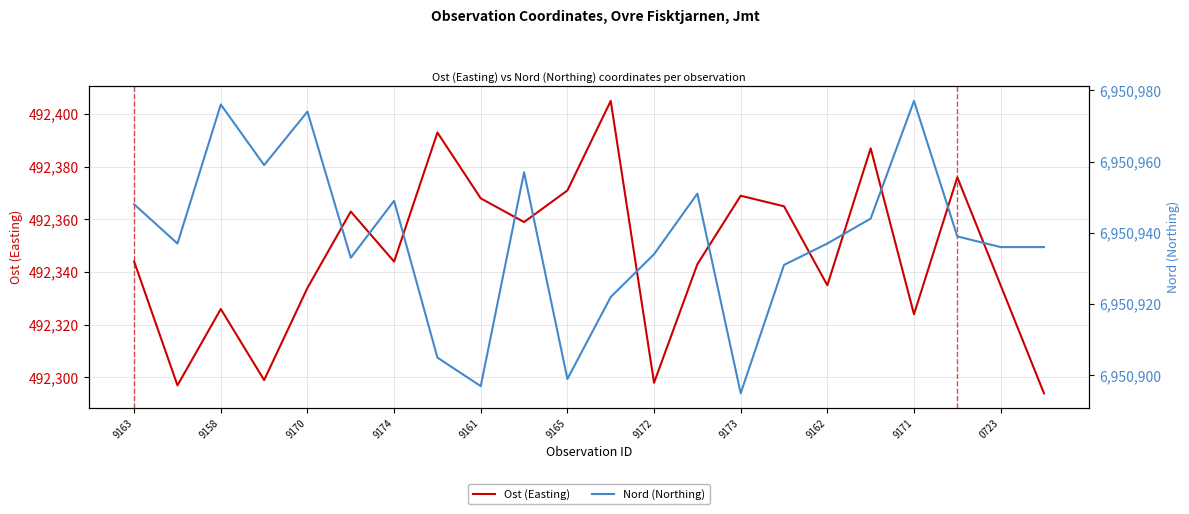

Reading left to right, what are all the values shown in this chart?

Ost (Easting): 492344	492297	492326	492299	492334	492363	492344	492393	492368	492359	492371	492405	492298	492343	492369	492365	492335	492387	492324	492376	492335	492294
Nord (Northing): 6950948	6950937	6950976	6950959	6950974	6950933	6950949	6950905	6950897	6950957	6950899	6950922	6950934	6950951	6950895	6950931	6950937	6950944	6950977	6950939	6950936	6950936